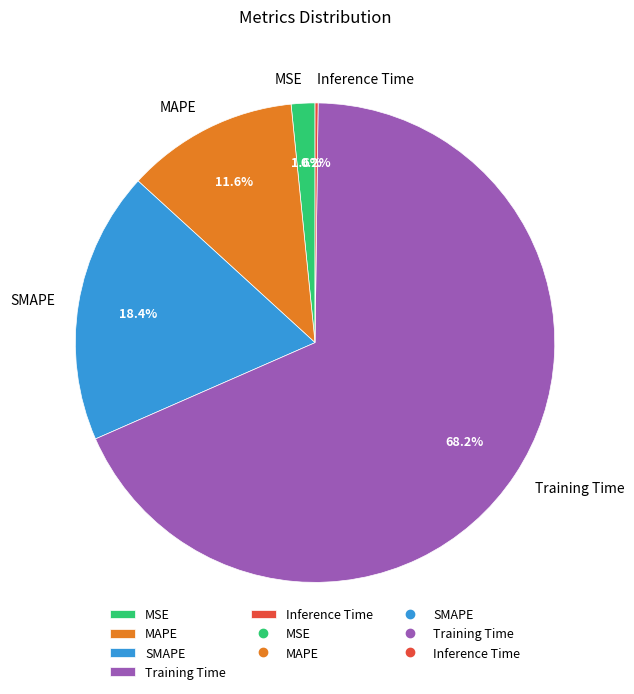

What is the total percentage of Training Time and MSE?

69.8%